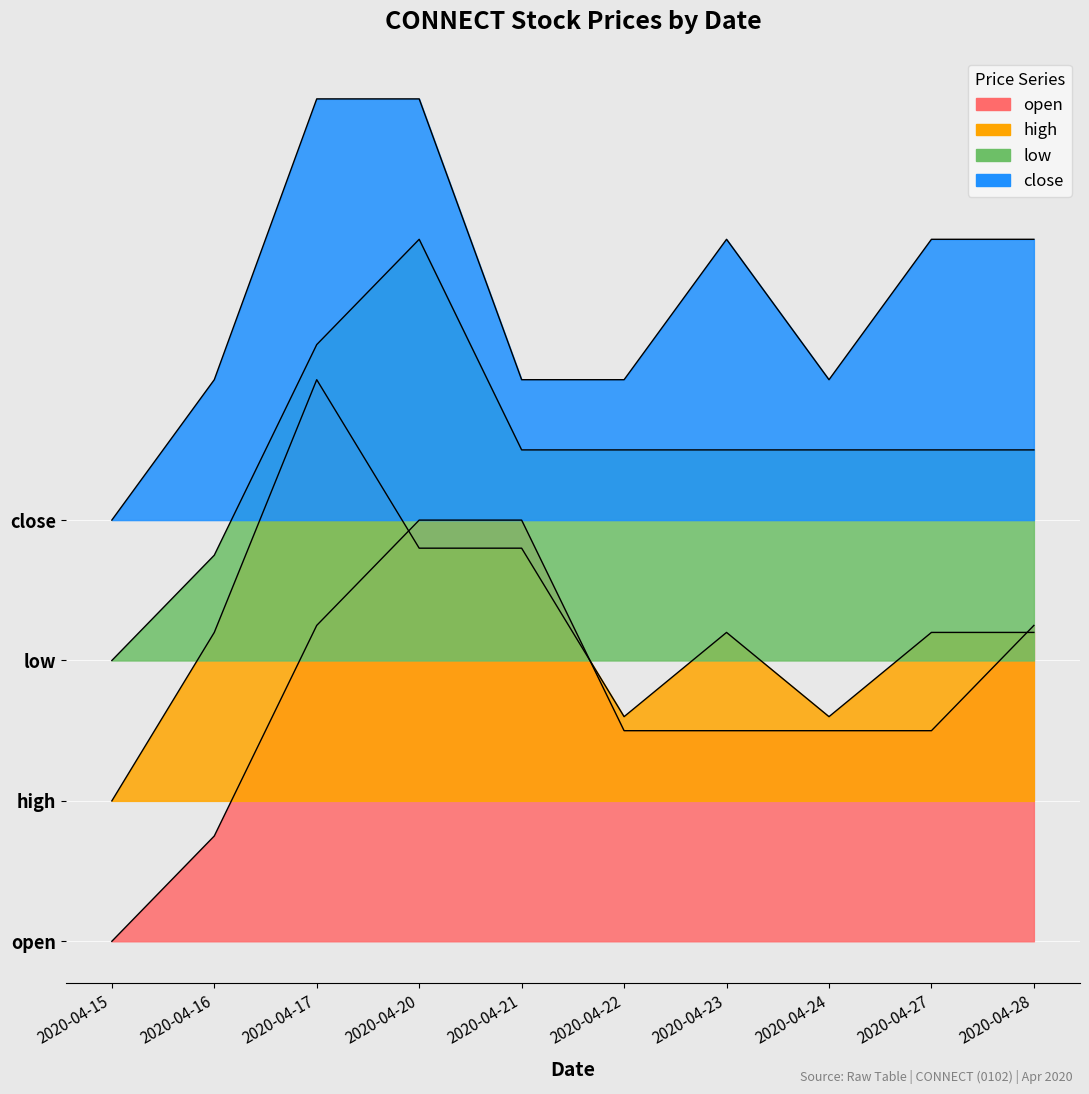

What is the spread (max minus min) of values at 2020-04-28?

0.1